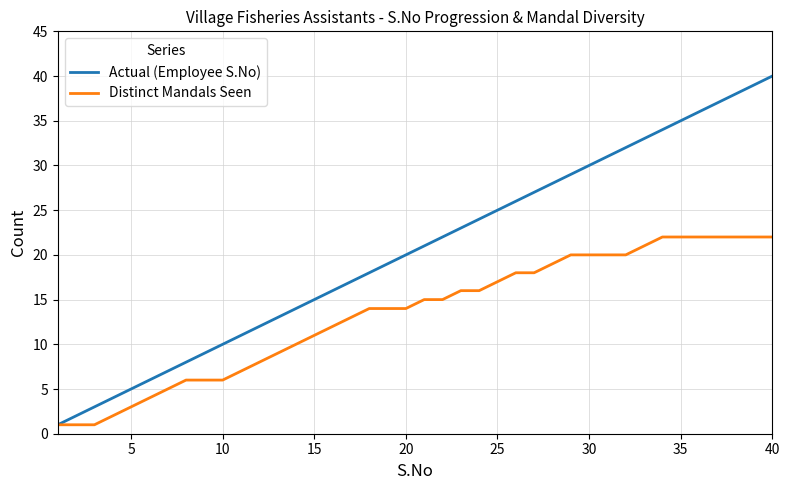

Which series has the widest spread of values?

Actual (Employee S.No)